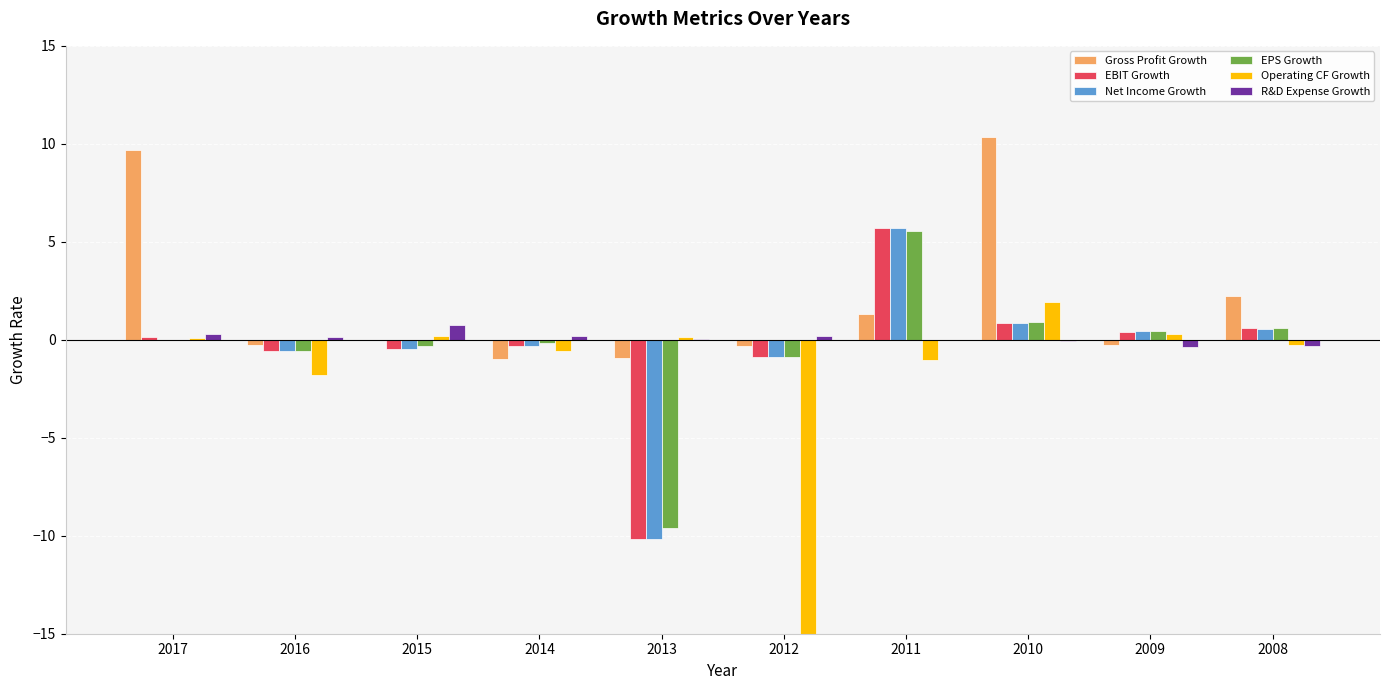

What is the difference between the maximum and minimum values in the Net Income Growth series?

15.9